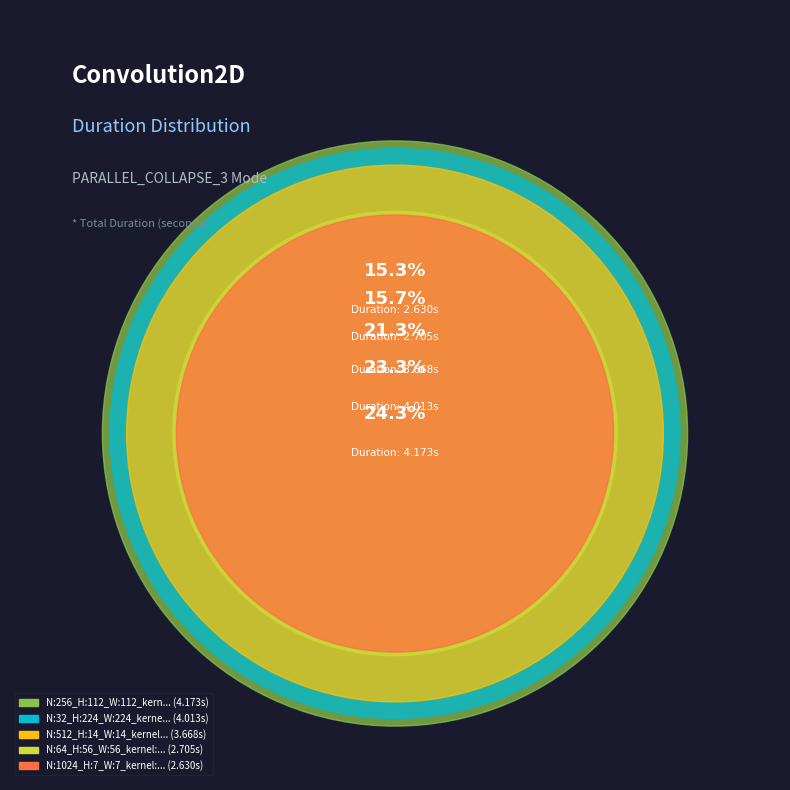

Approximately how many times larger is the value at N:64_H:56_W:56_kernel:3_ compared to N:512_H:14_W:14_kernel:1_?

0.7